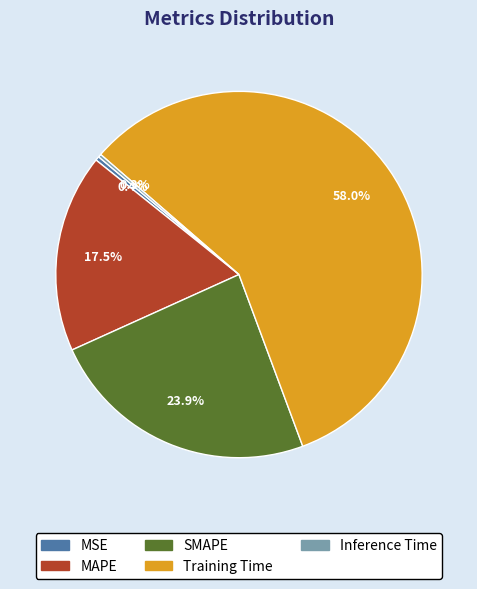

Which has a higher value, Training Time or SMAPE?

Training Time